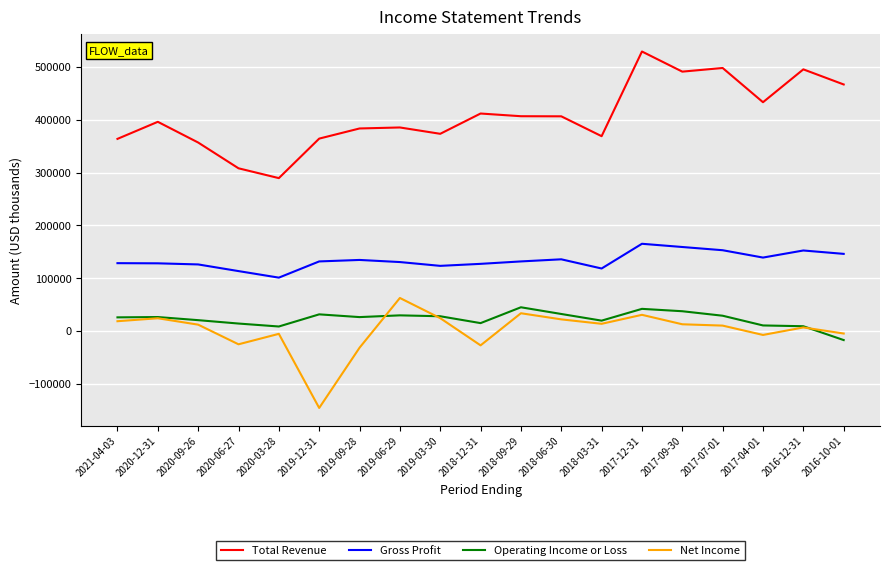

True or false: Total Revenue and Net Income cross at least once.

False